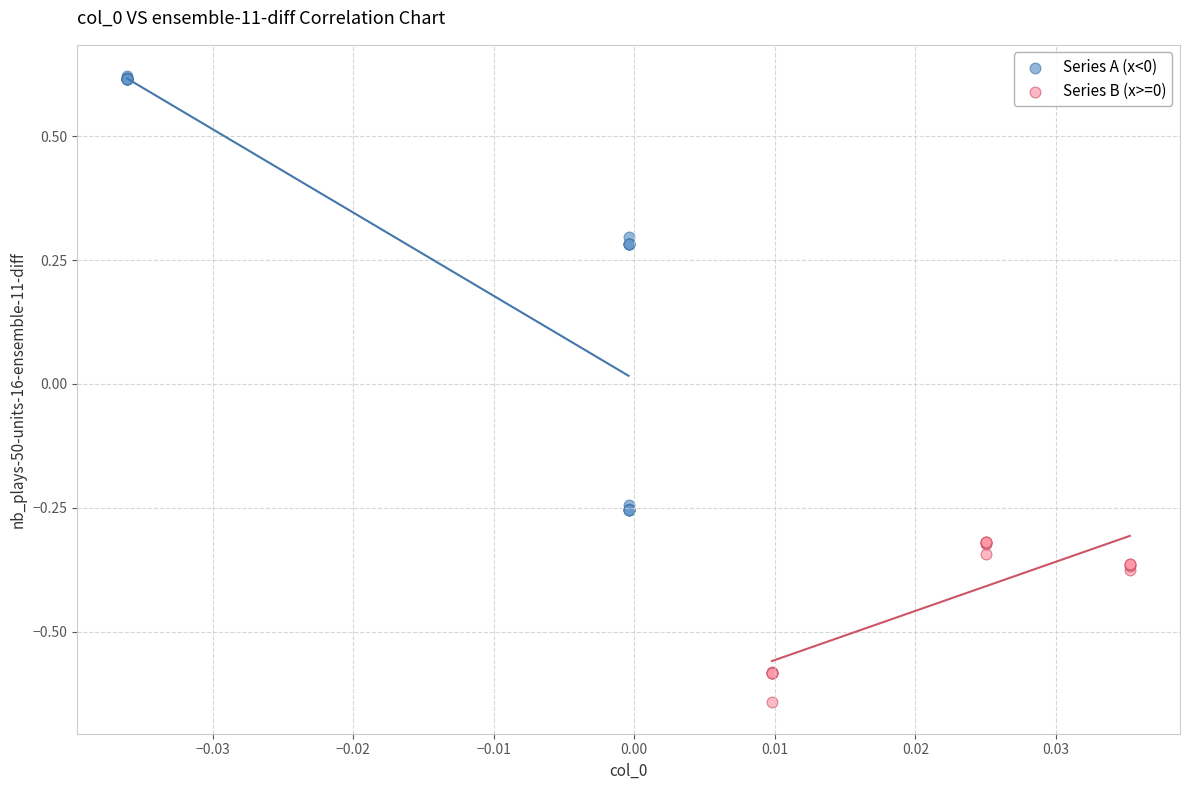

Which series has the largest Y range (max minus min)?

Series A (x<0)